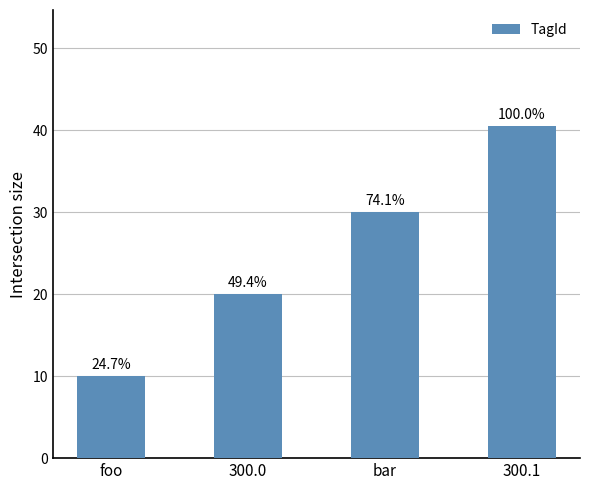

At which label is the value closest to 25?

300.0